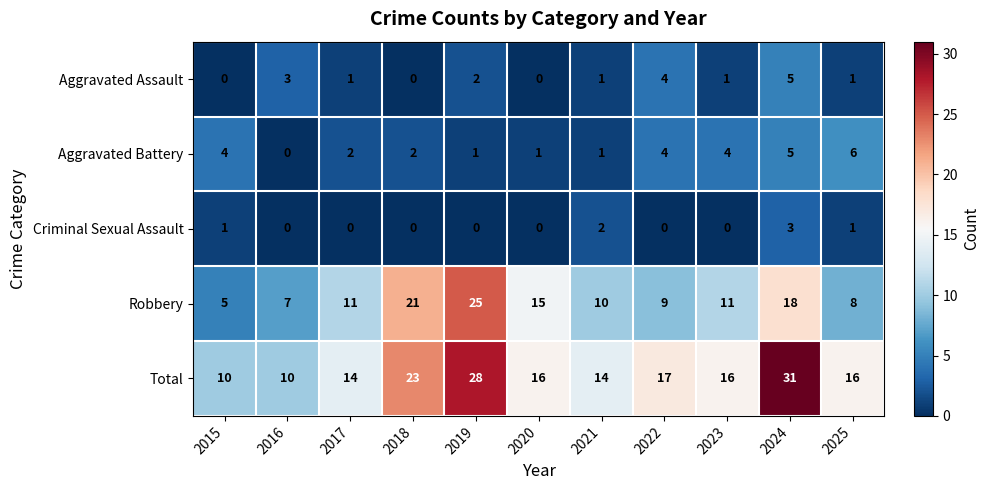

Which series has the widest spread of values?

Total